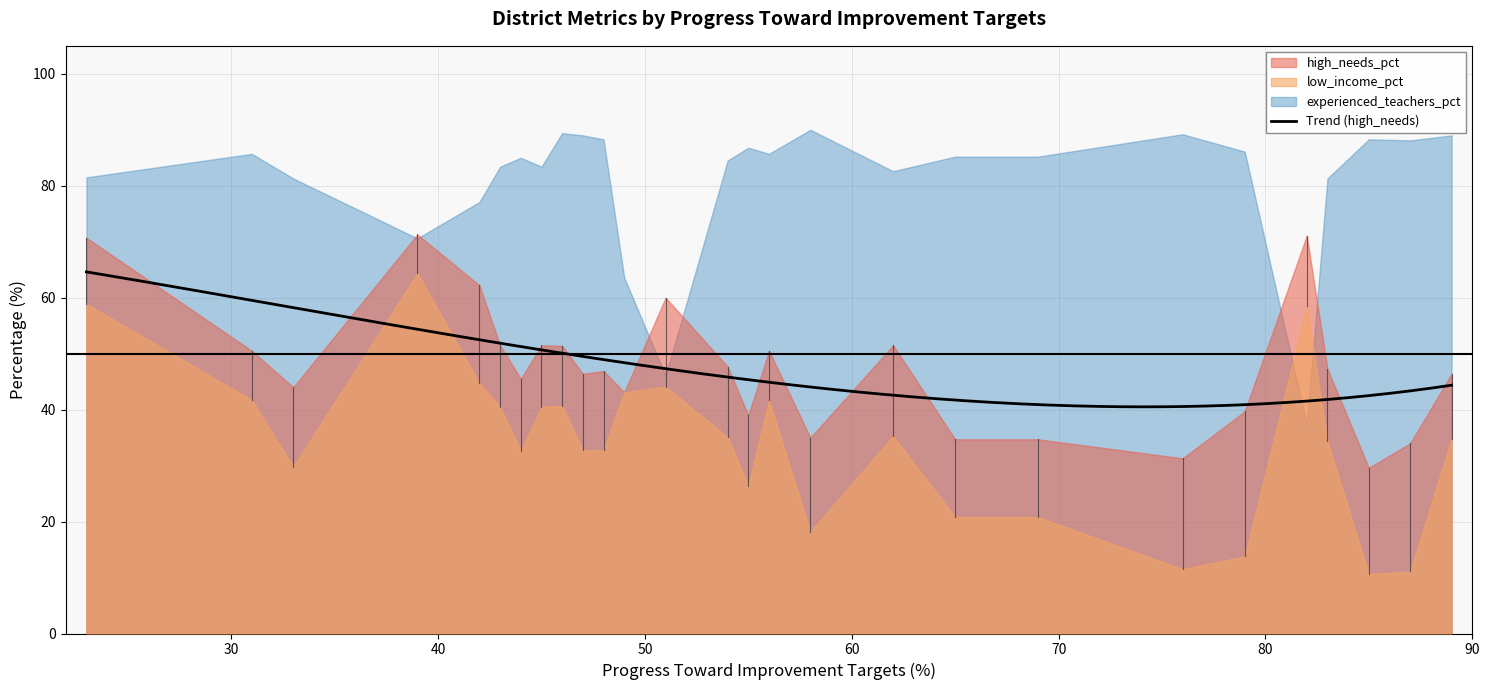

At which category does low_income_pct reach its first local valley?

33